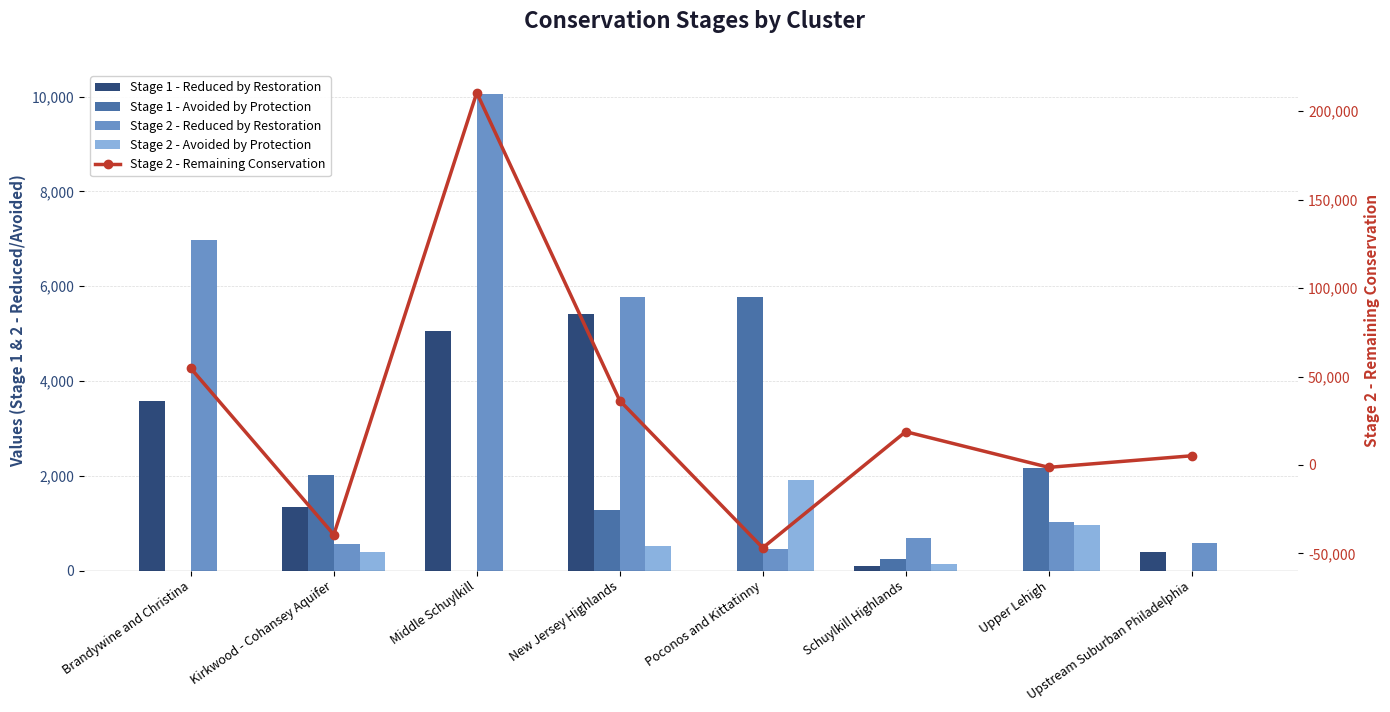

True or false: Stage 1 - Avoided by Protection has a value of 1275.0 at New Jersey Highlands.

True